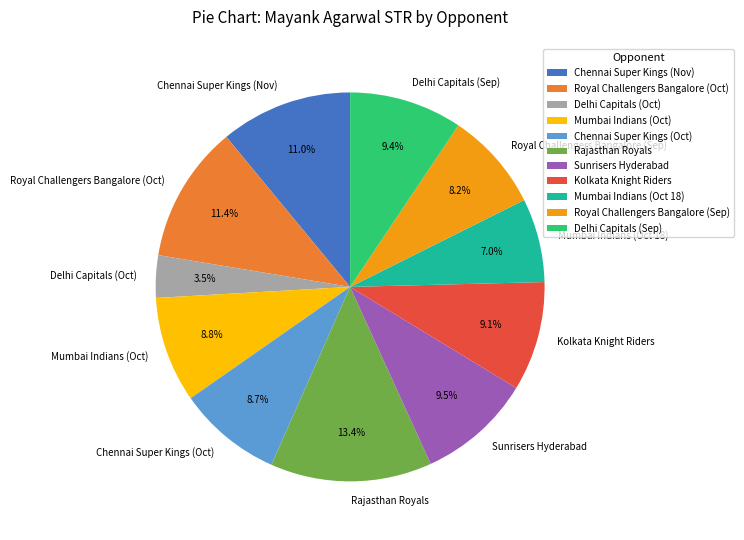

Count the number of slices in the pie.

11